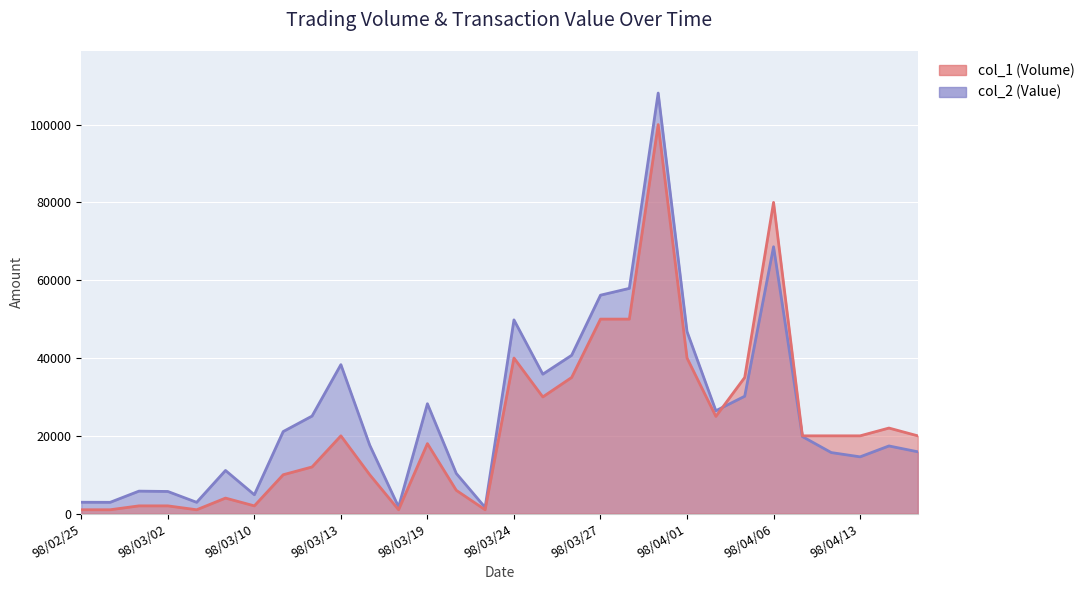

Where is the first local minimum for col_1 (Volume)?

98/03/03